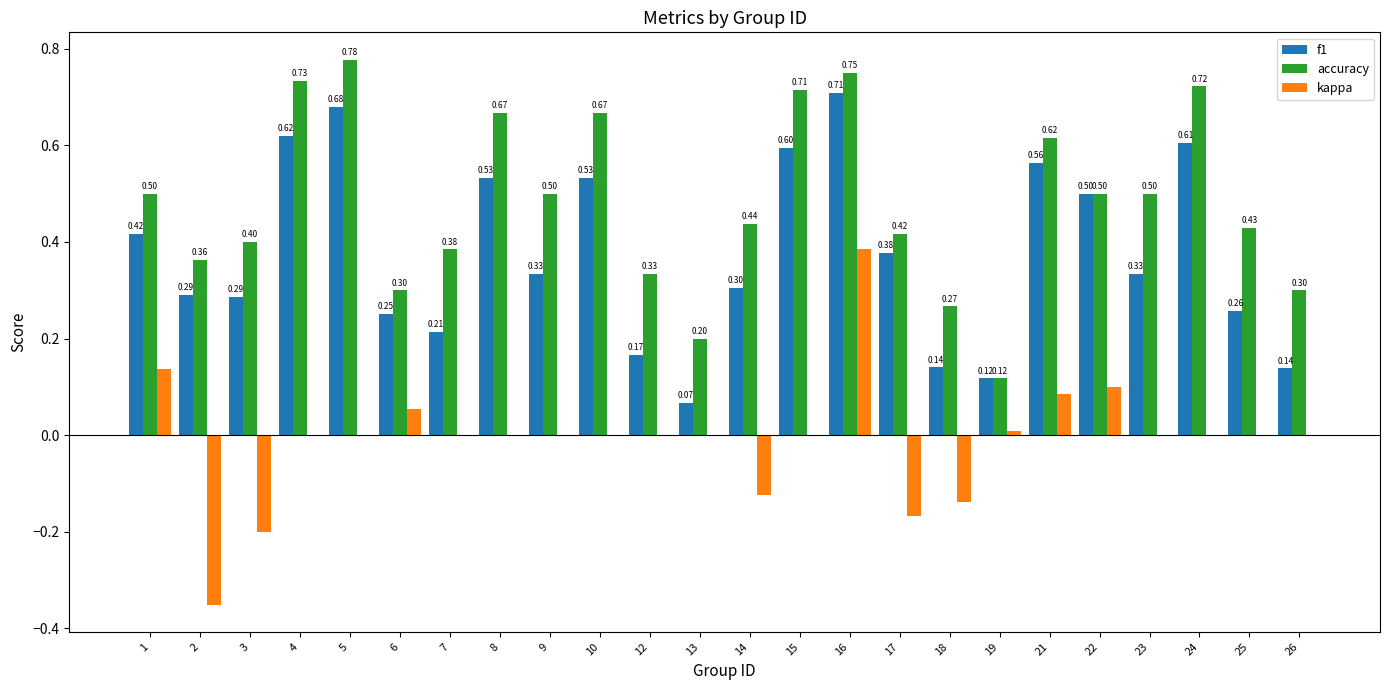

Count the f1 values in the range 0 to 1.

24